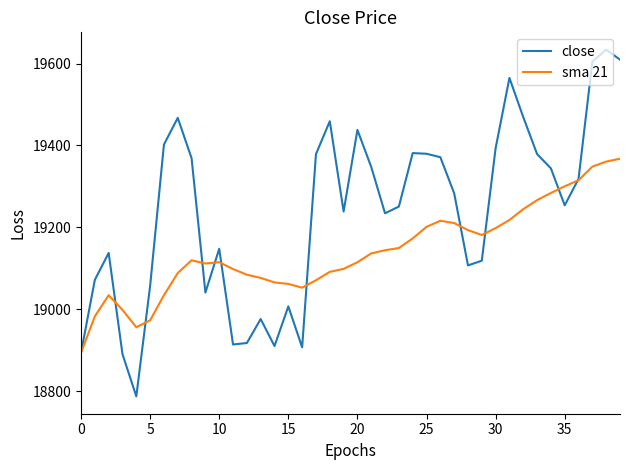

What are all the series names shown in the legend?

close, sma 21